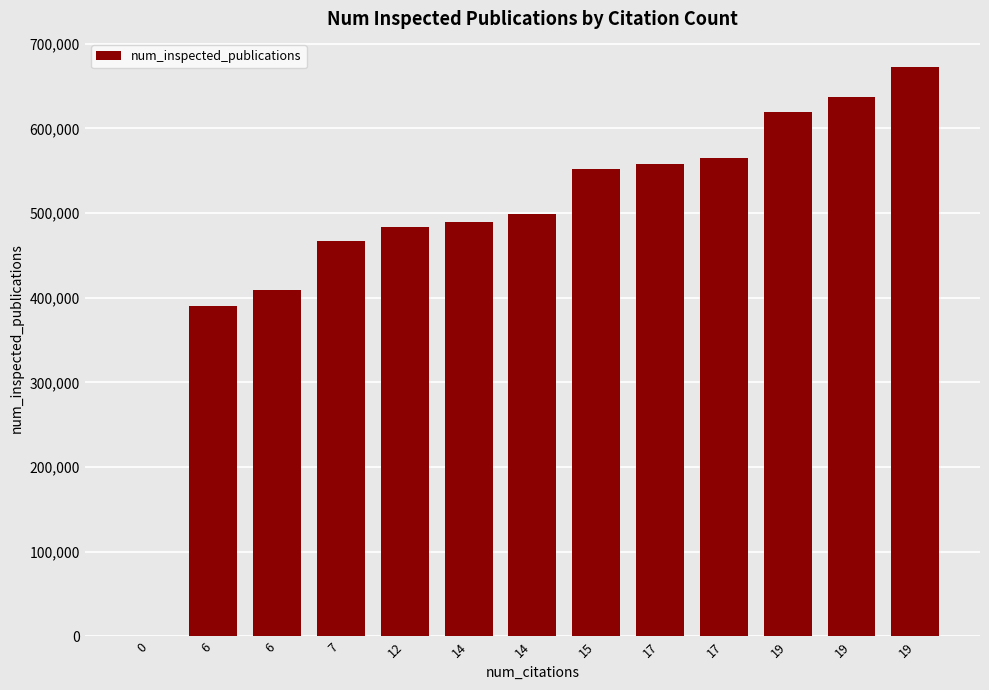

How many distinct data groups are displayed?

1